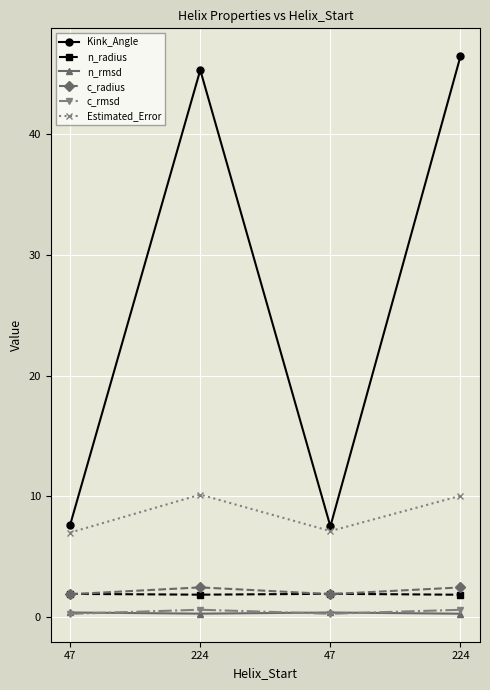

What are all the series names shown in the legend?

Kink_Angle, n_radius, n_rmsd, c_radius, c_rmsd, Estimated_Error